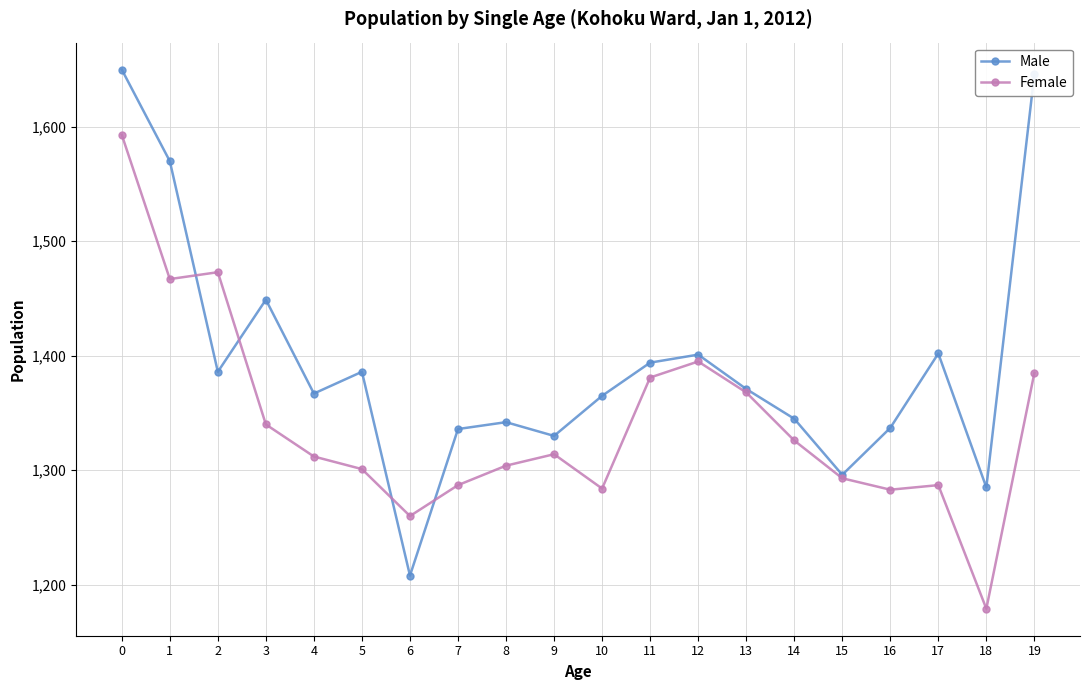

List the series in order of their overall mean, lowest first.

Female, Male